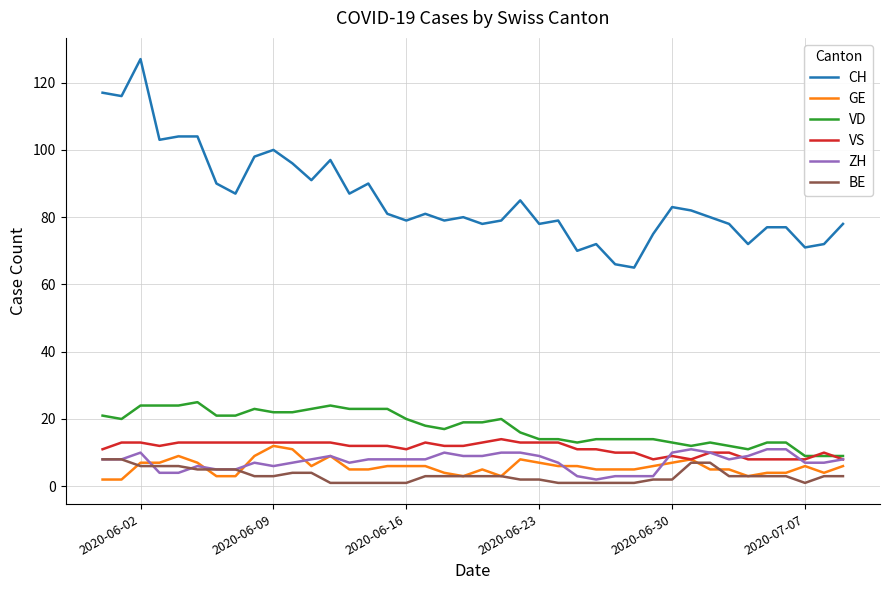

Which series has the largest total across all categories?

CH